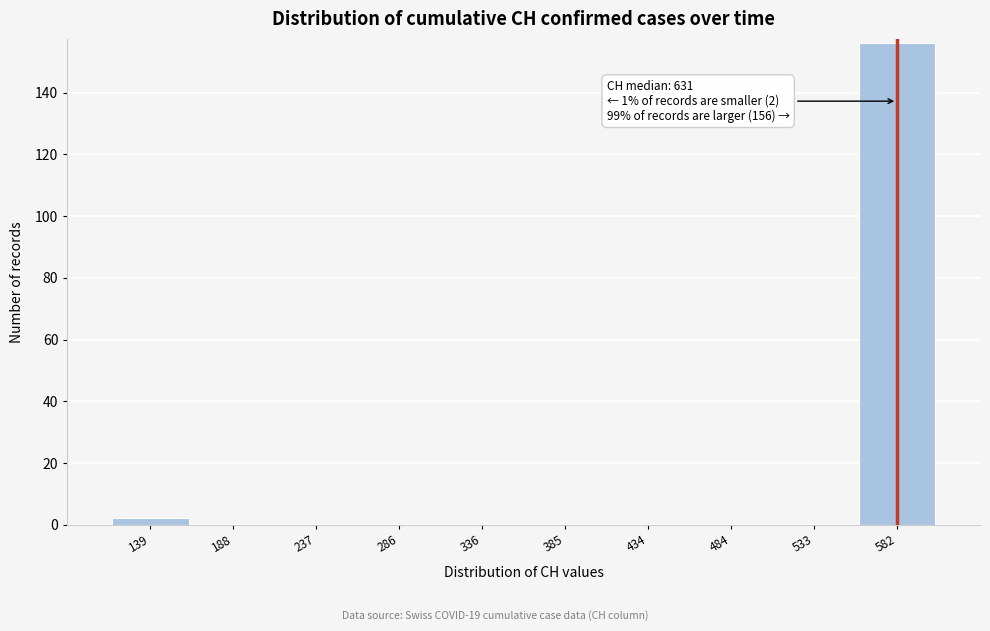

Reading left to right, what are all the values shown in this chart?

139=2	188=0	237=0	286=0	336=0	385=0	434=0	484=0	533=0	582=156